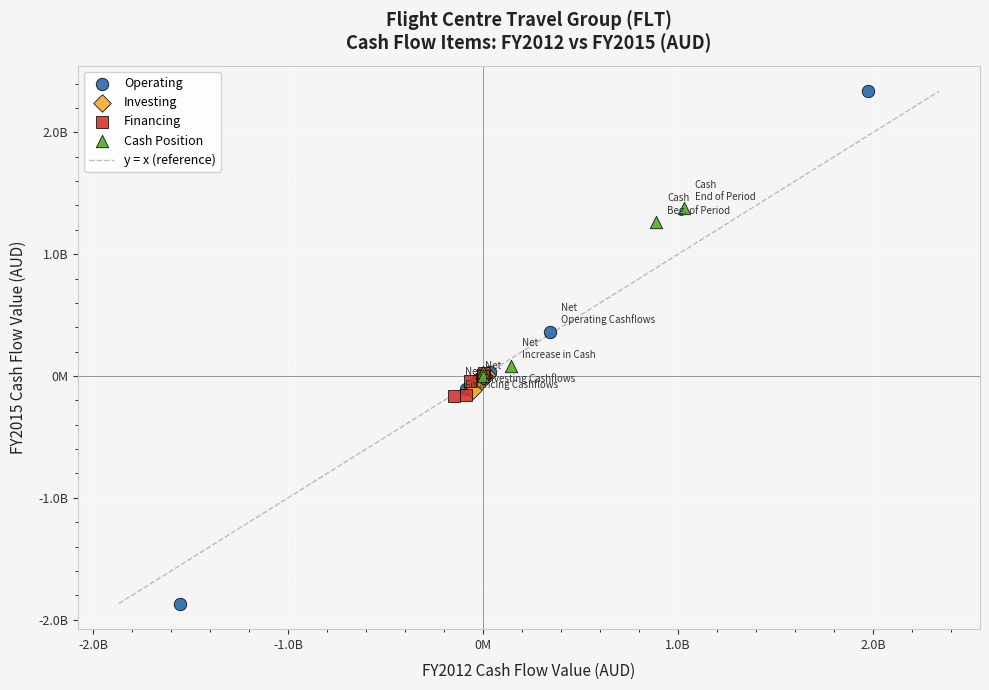

Which series reaches the minimum Y coordinate?

Operating